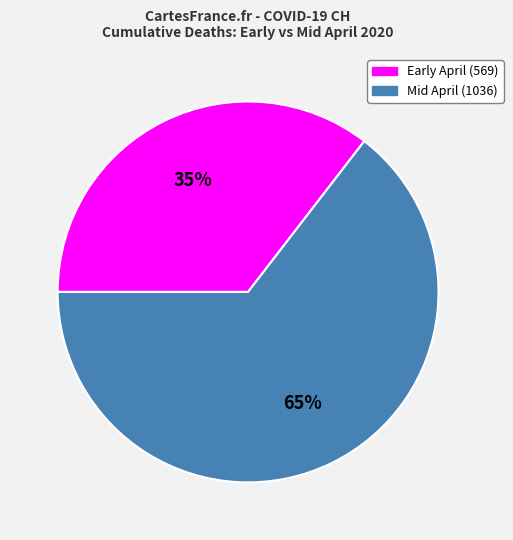

Is there any slice that represents more than half of the pie?

Yes